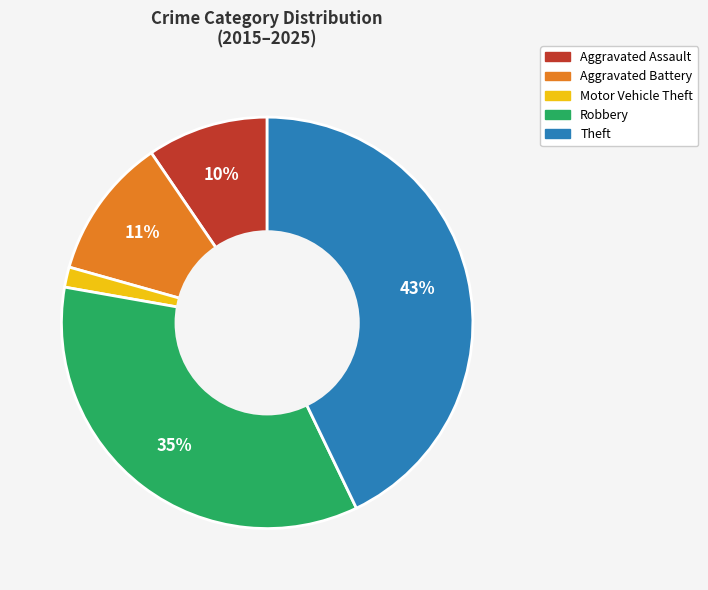

To the nearest percent, what percentage of the pie is Motor Vehicle Theft?

2%